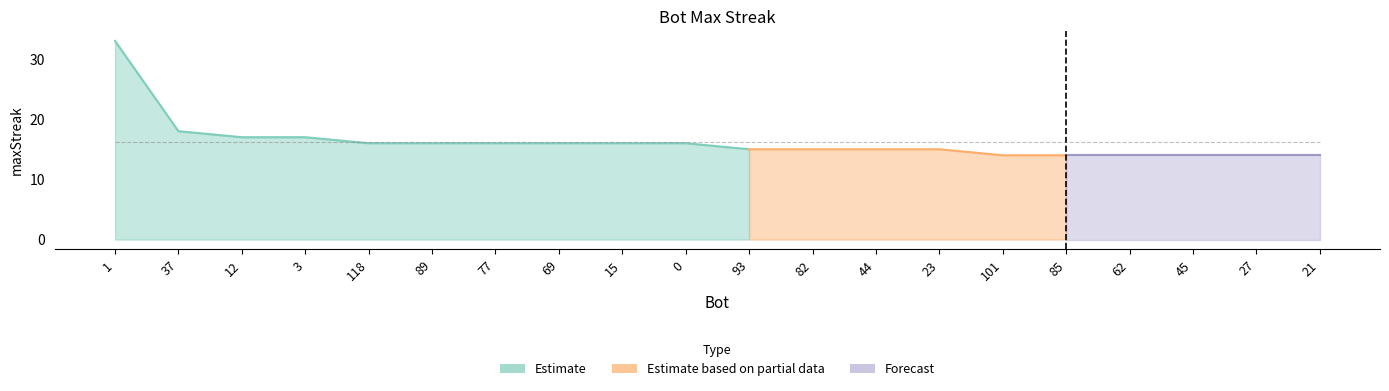

Approximately how many times larger is the value at 1 compared to 89?

2.1